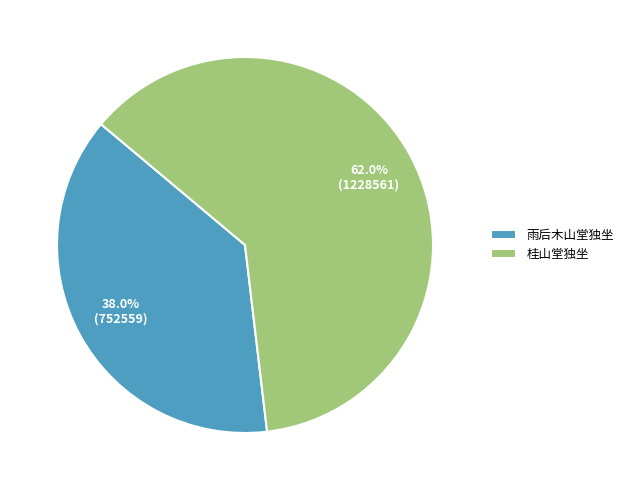

True or false: 桂山堂独坐 accounts for 62% of the total.

True